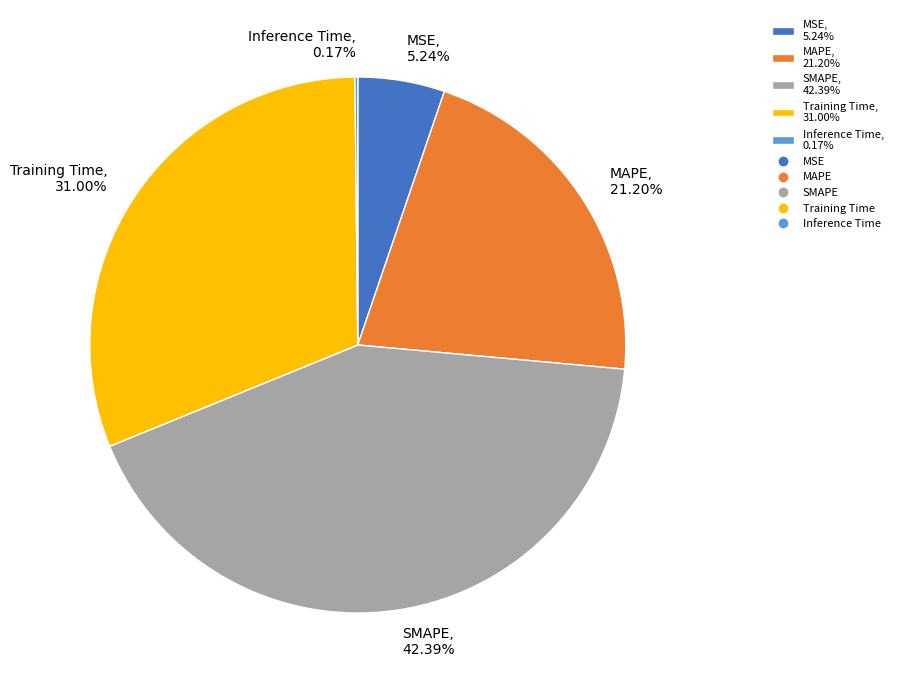

To the nearest percent, what percentage of the pie is Training Time?

31%